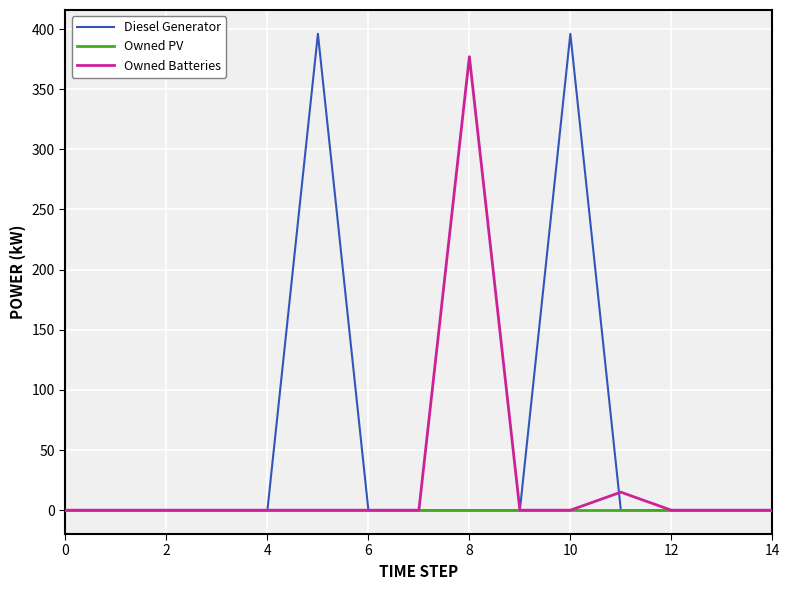

Which series has the widest spread of values?

Diesel Generator